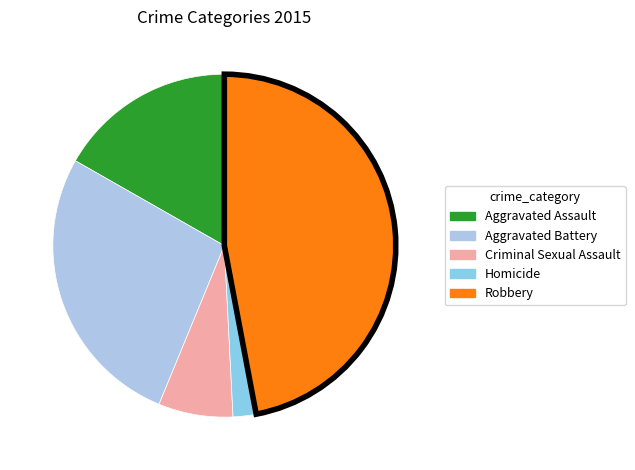

What is the total percentage of Criminal Sexual Assault and Aggravated Assault?

23.8%